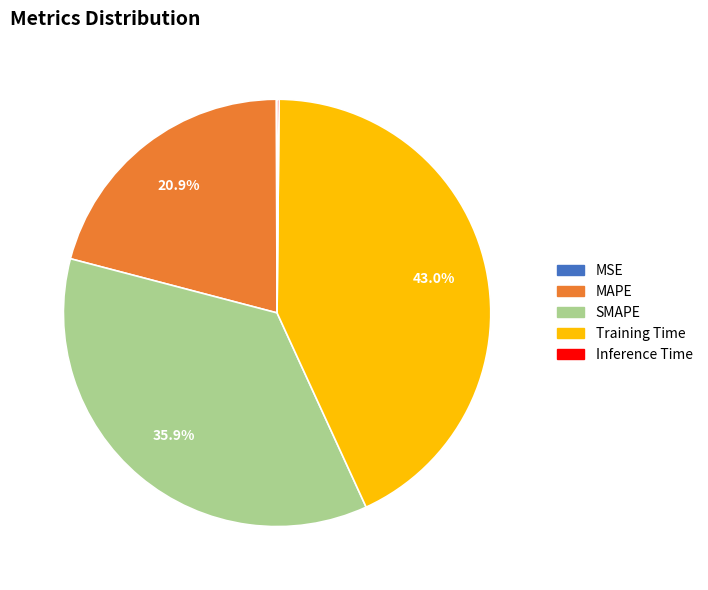

Which category has the biggest portion of the pie?

Training Time